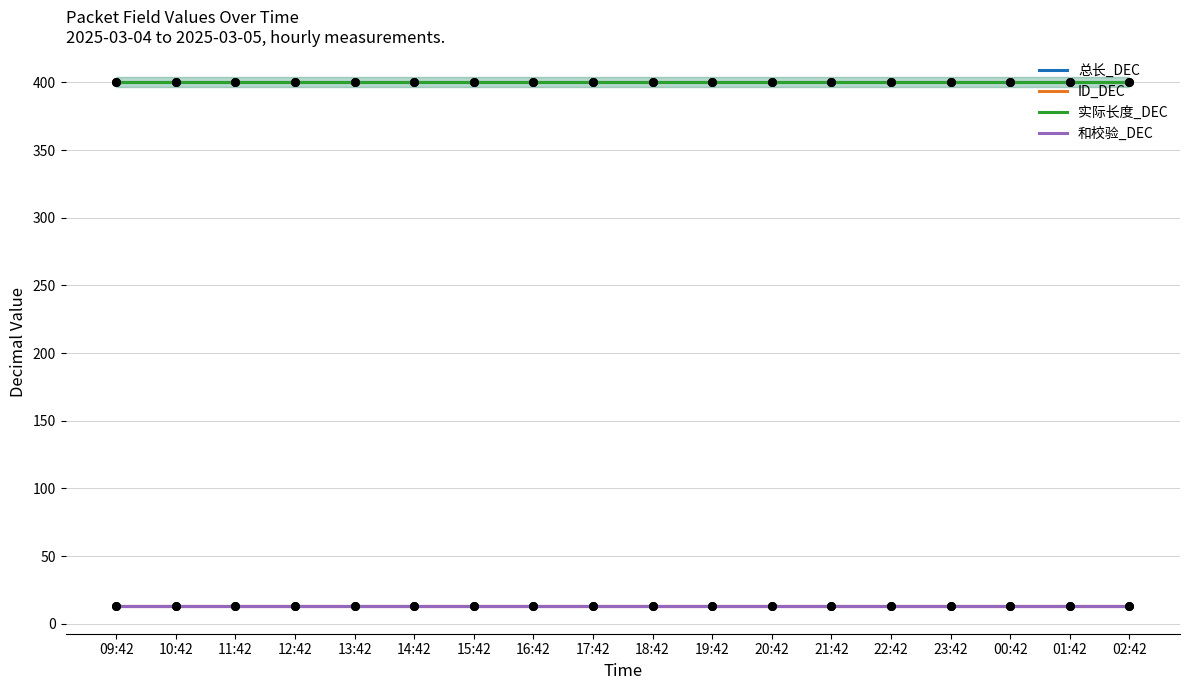

At how many categories does at least one series exceed 107?

18